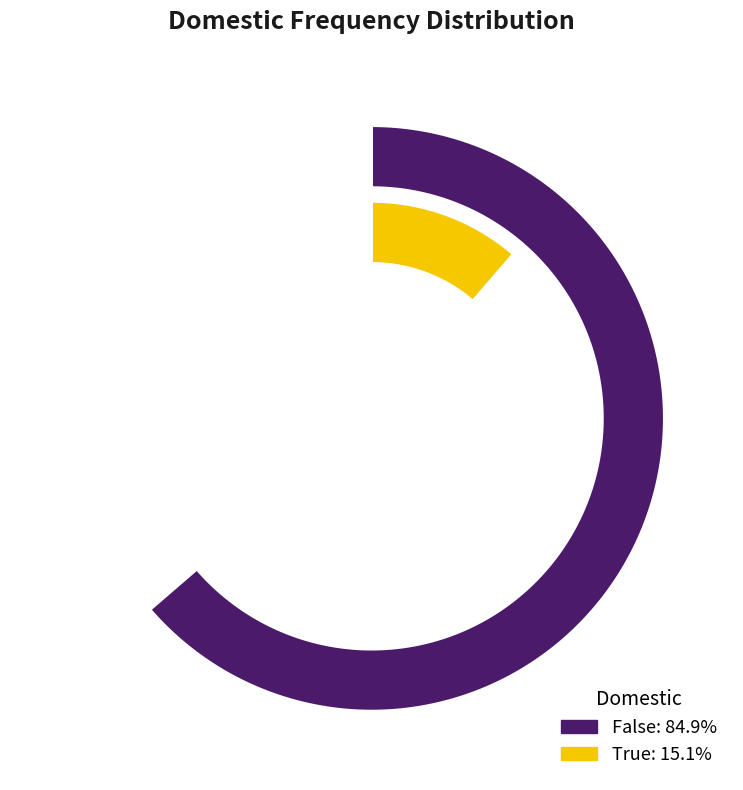

To the nearest percent, what is the difference between the largest and smallest slice percentages?

70%